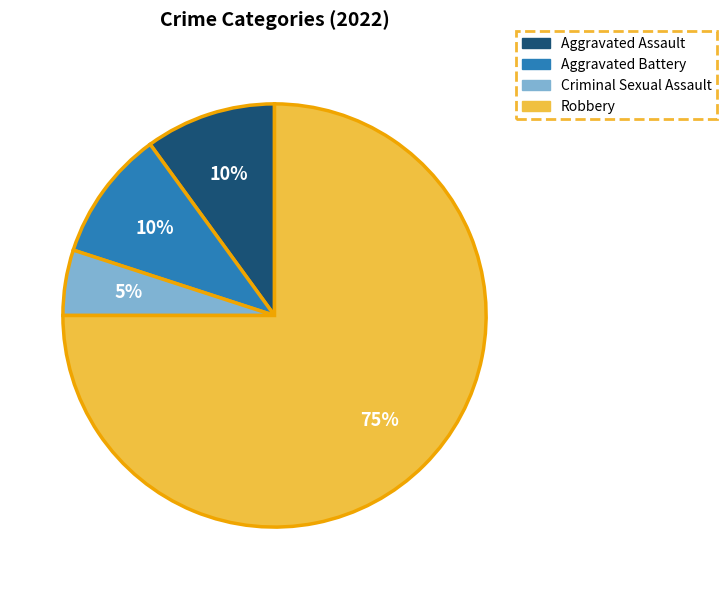

What is the ratio of the value at Aggravated Assault to the value at Criminal Sexual Assault?

2.0